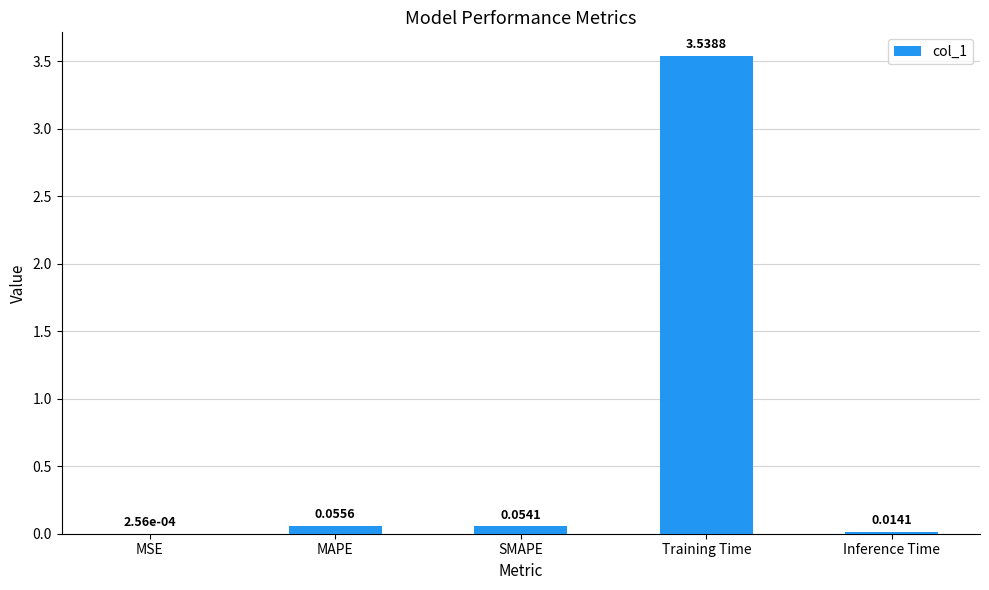

At which label is the value closest to 1?

MAPE